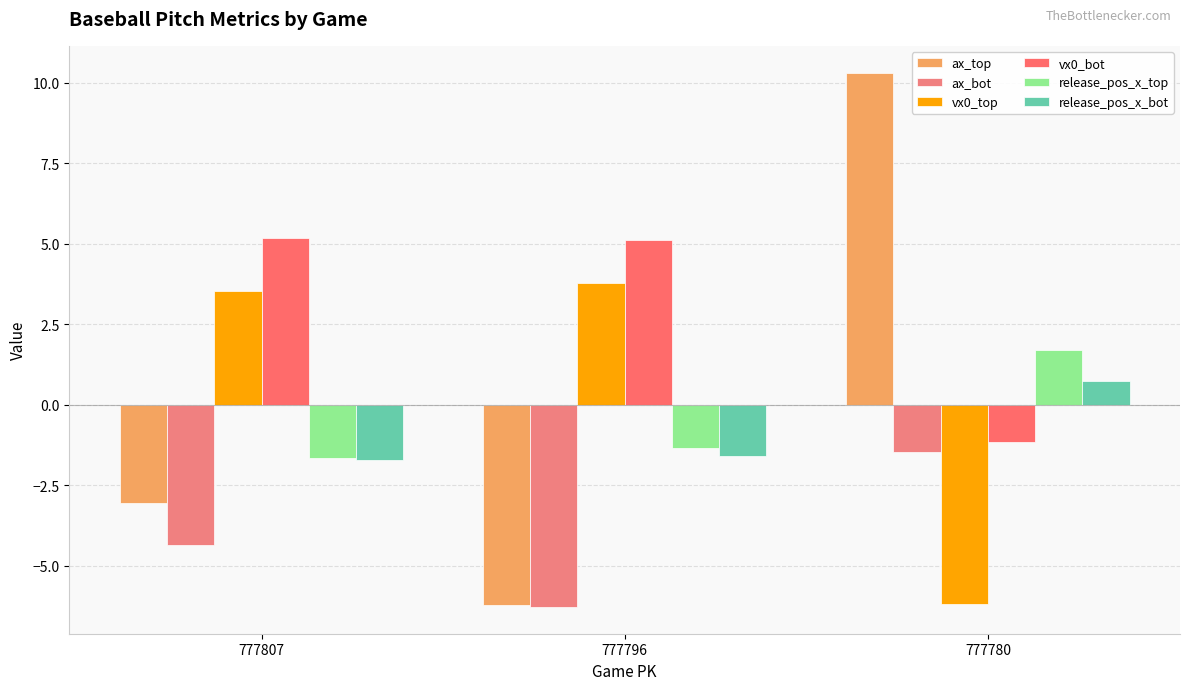

The release_pos_x_top series shows 2.7 at 777780. True or false?

False